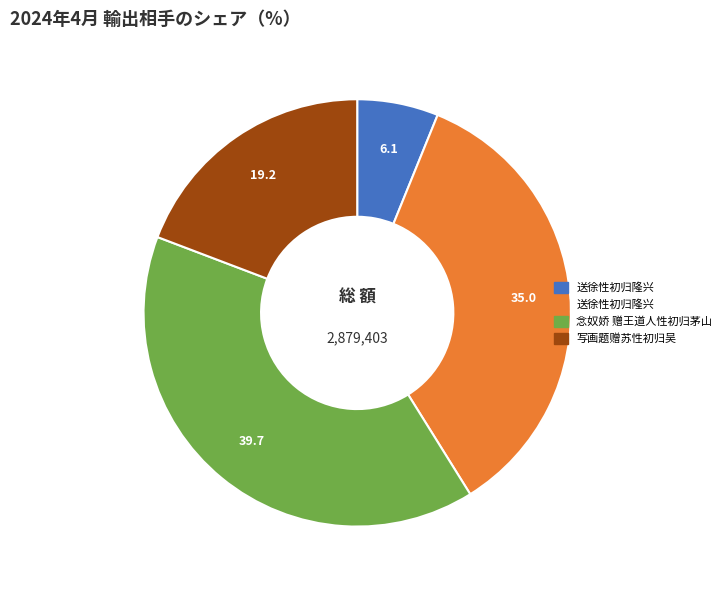

Is there a majority slice in this chart?

No